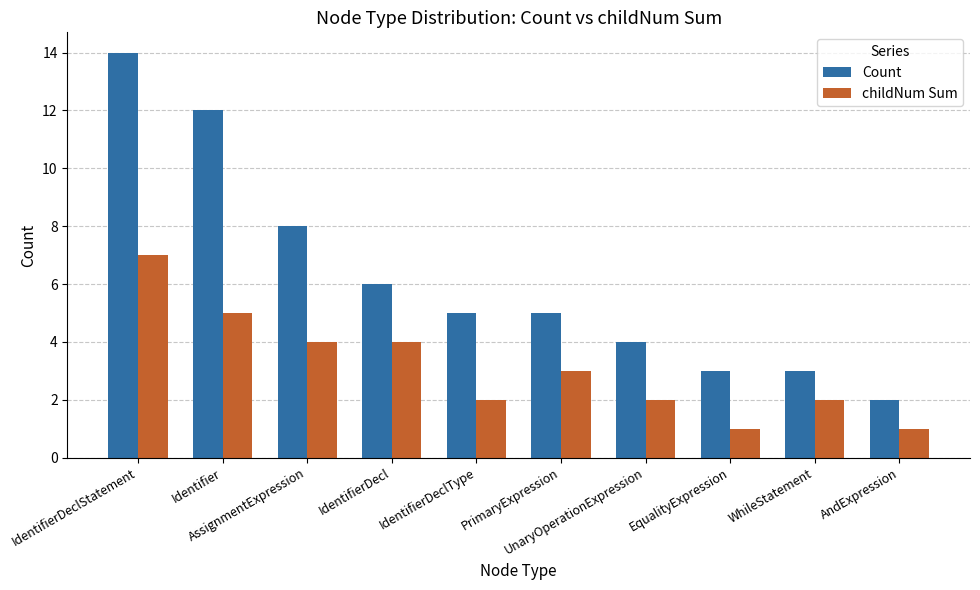

Between AssignmentExpression and AndExpression, which series saw the biggest shift?

Count